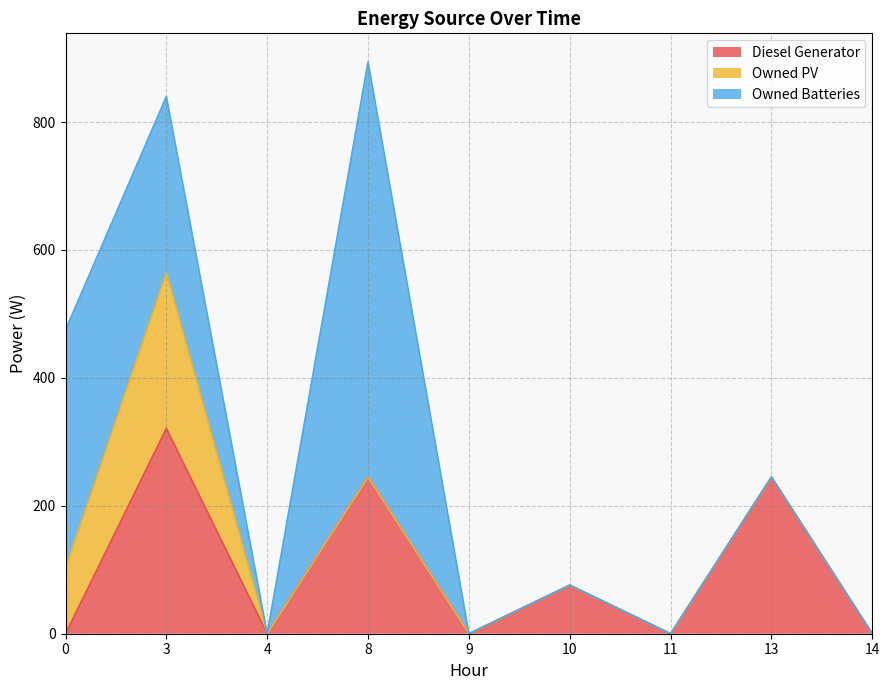

In Owned PV, how many points are higher than both neighbors (excluding endpoints)?

1